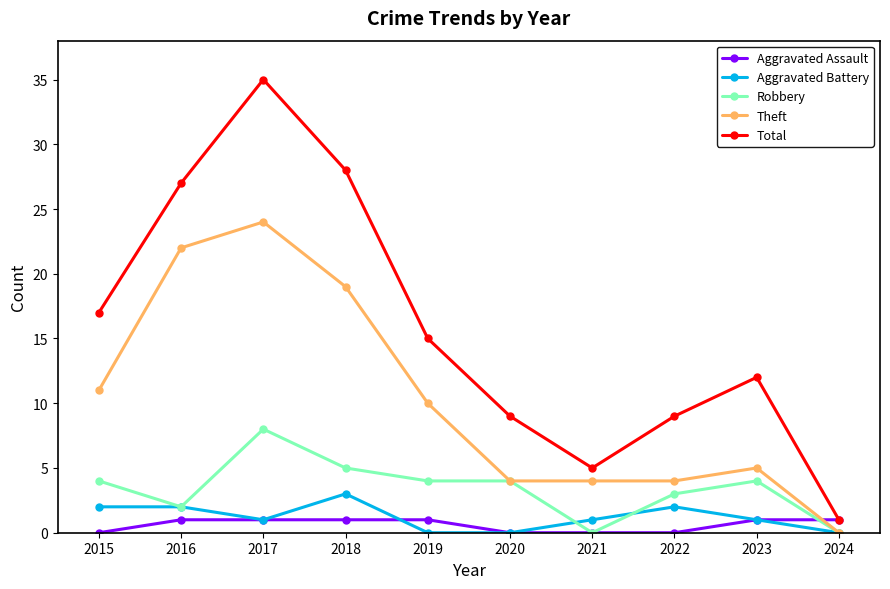

Rank the series by their maximum value, from lowest to highest.

Aggravated Assault, Aggravated Battery, Robbery, Theft, Total